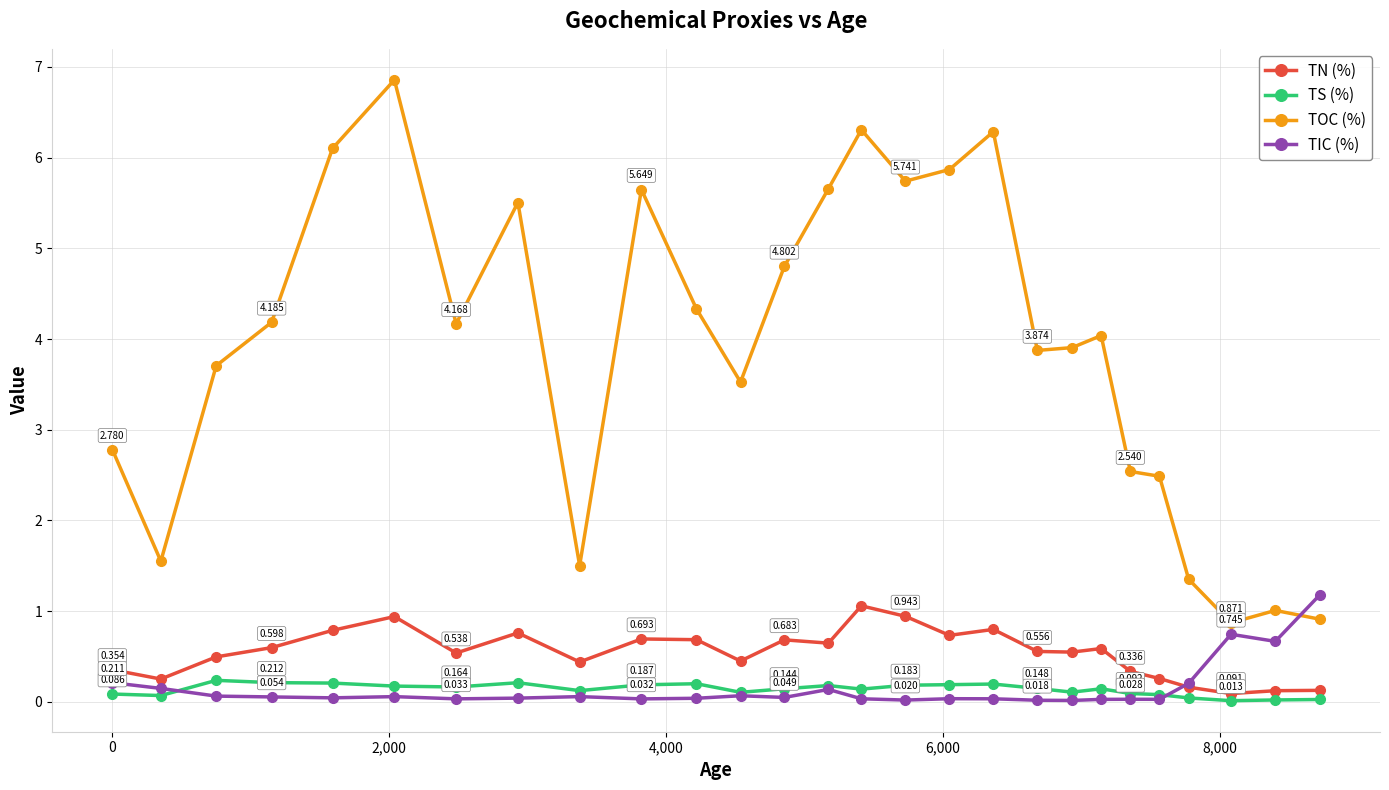

Which series has the largest total across all categories?

TOC (%)